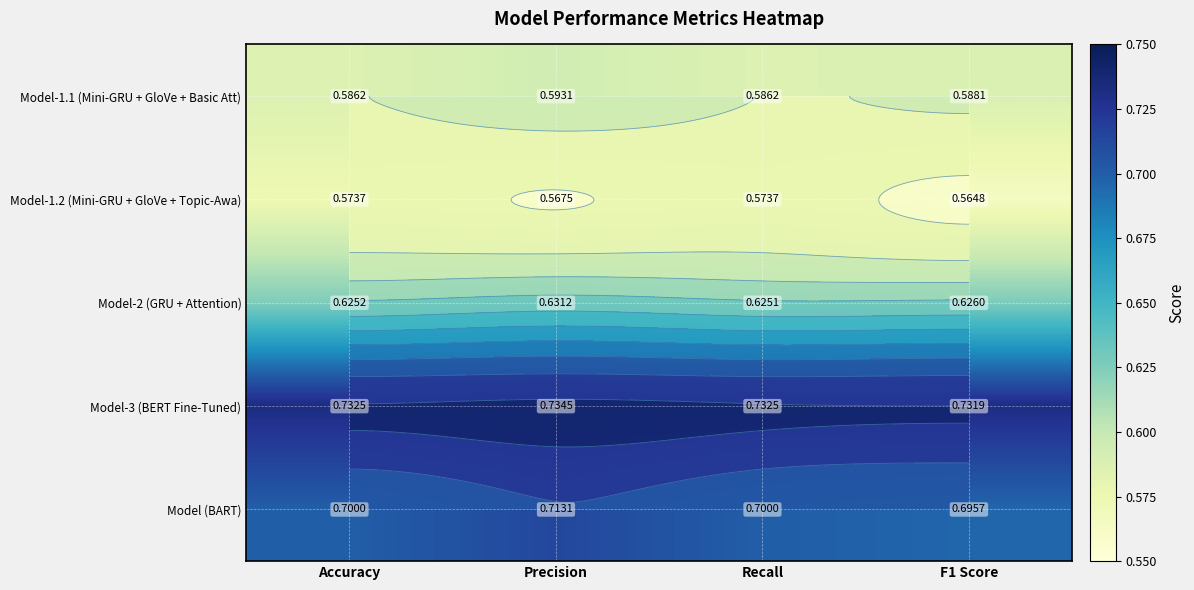

Which series changed the most between Accuracy and Precision?

Model (BART)